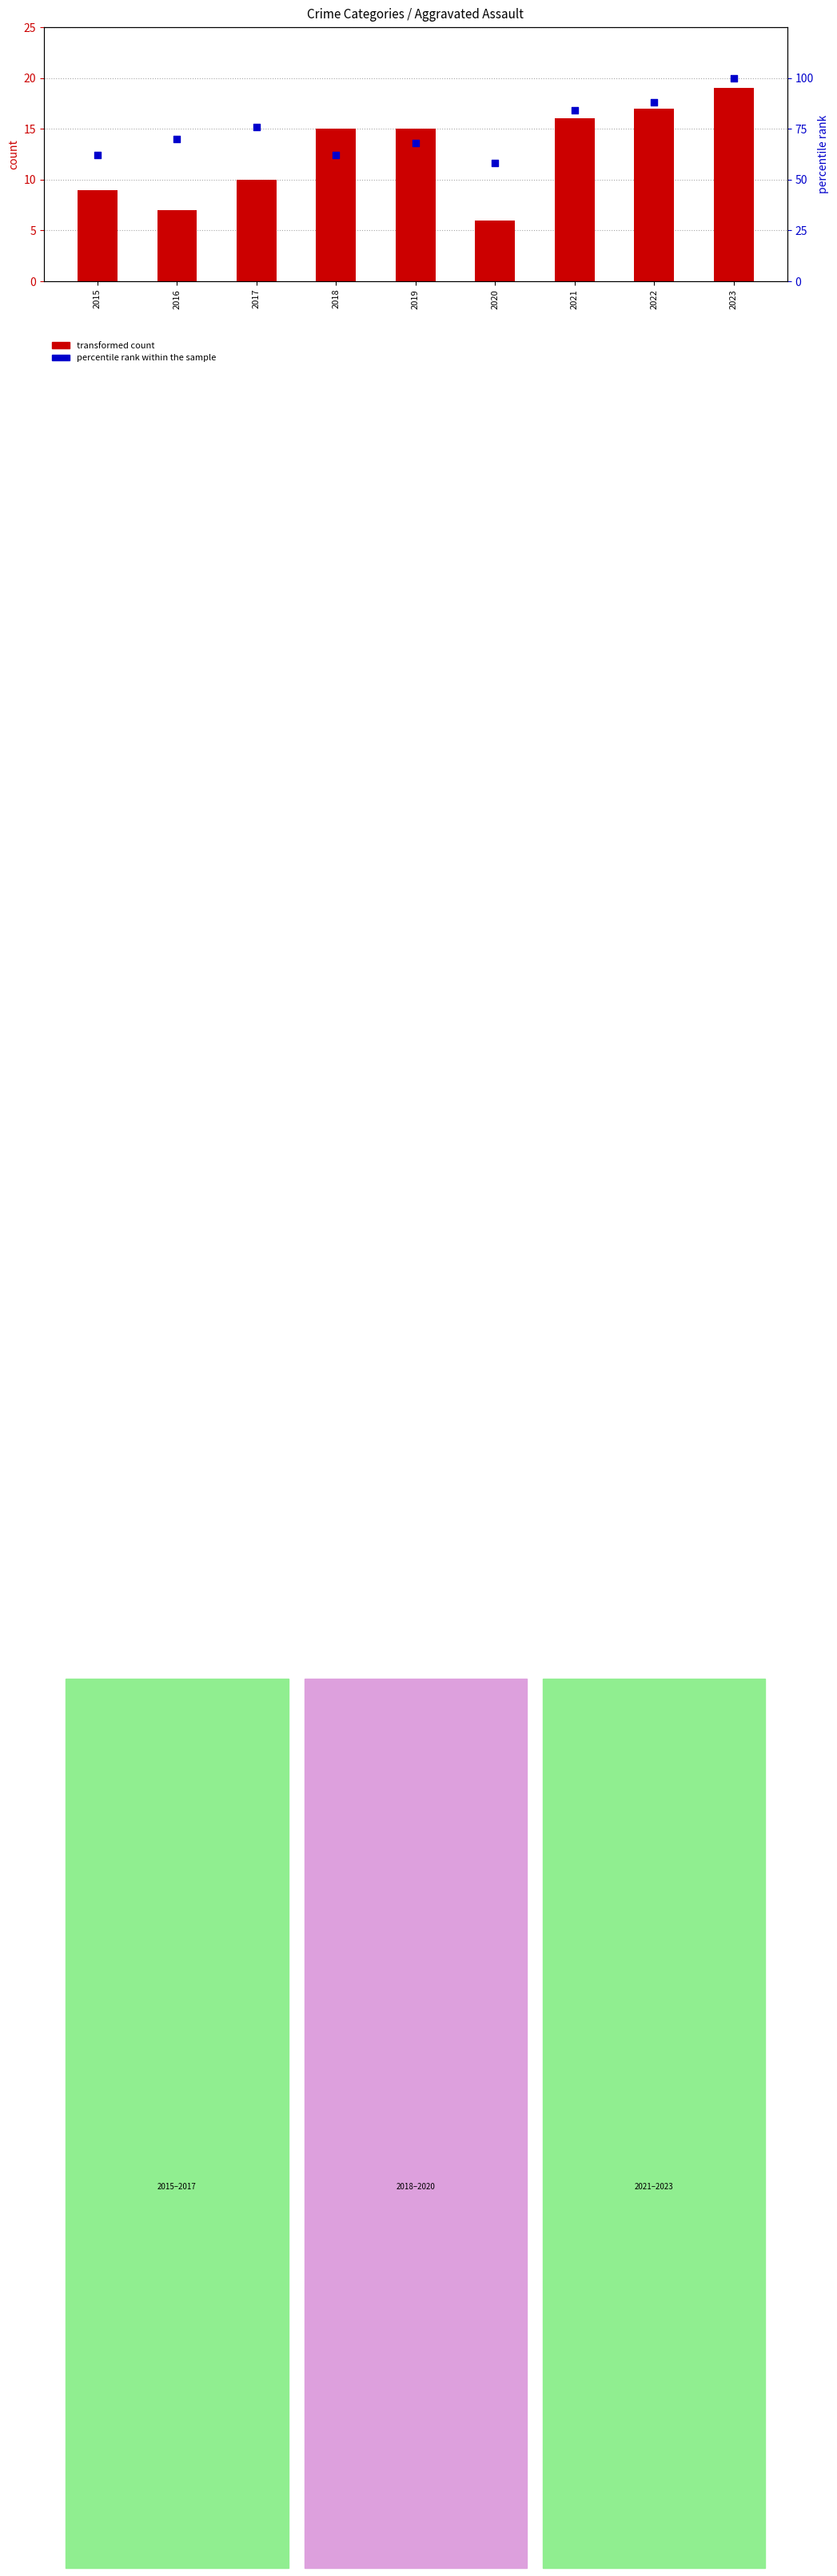

What are all the series names shown in the legend?

transformed count, percentile rank within the sample